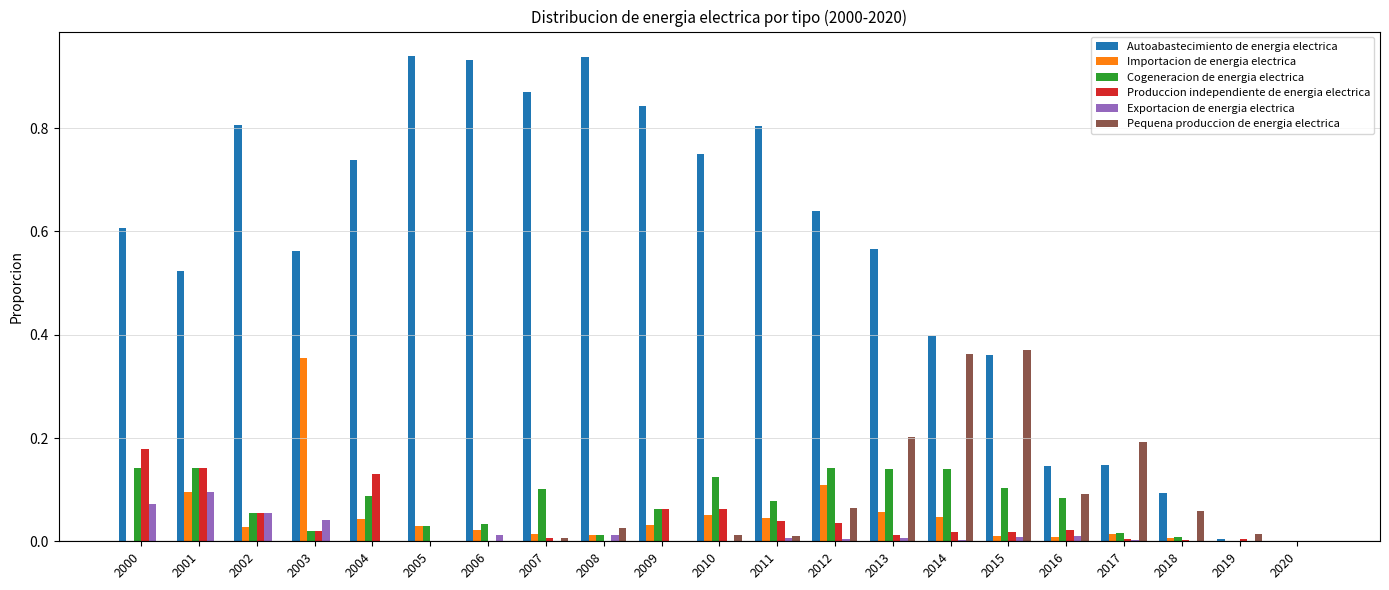

Which series changed the most between 2000 and 2005?

Autoabastecimiento de energia electrica